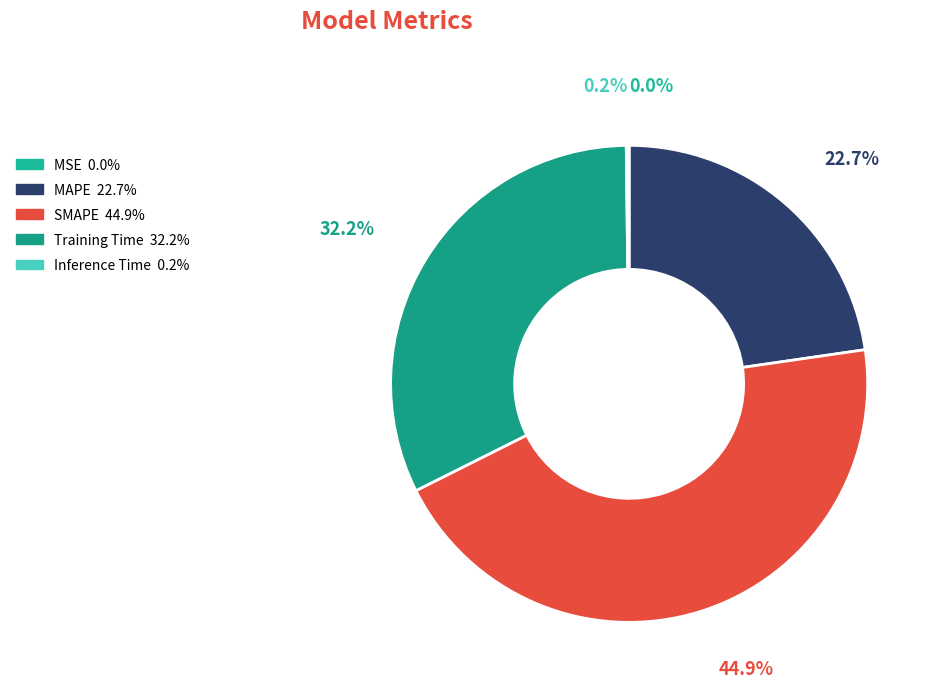

How many segments does this pie chart have?

5